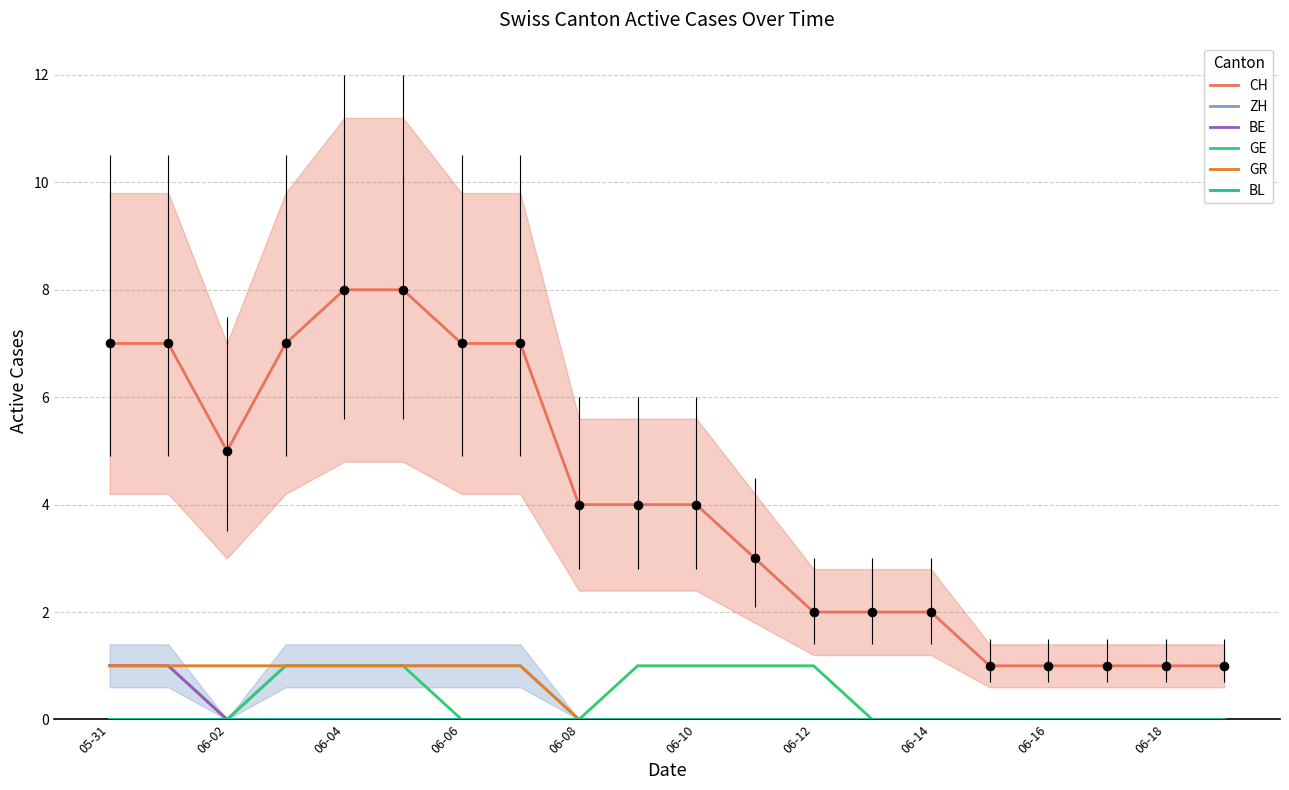

Which series reaches the minimum Y coordinate?

ZH